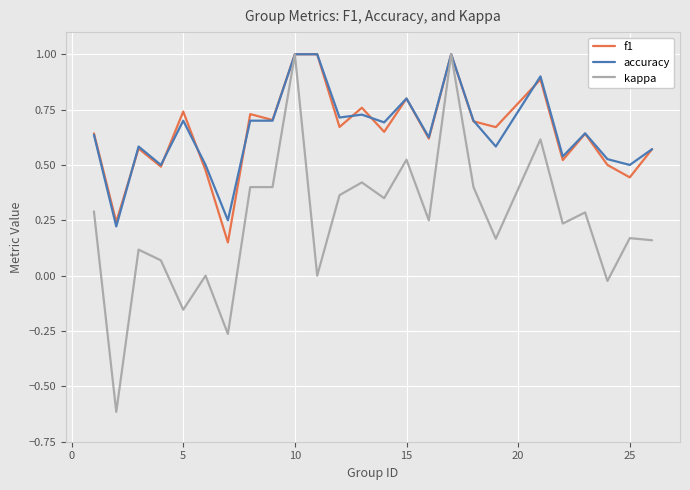

What is the minimum value for kappa?

-0.6